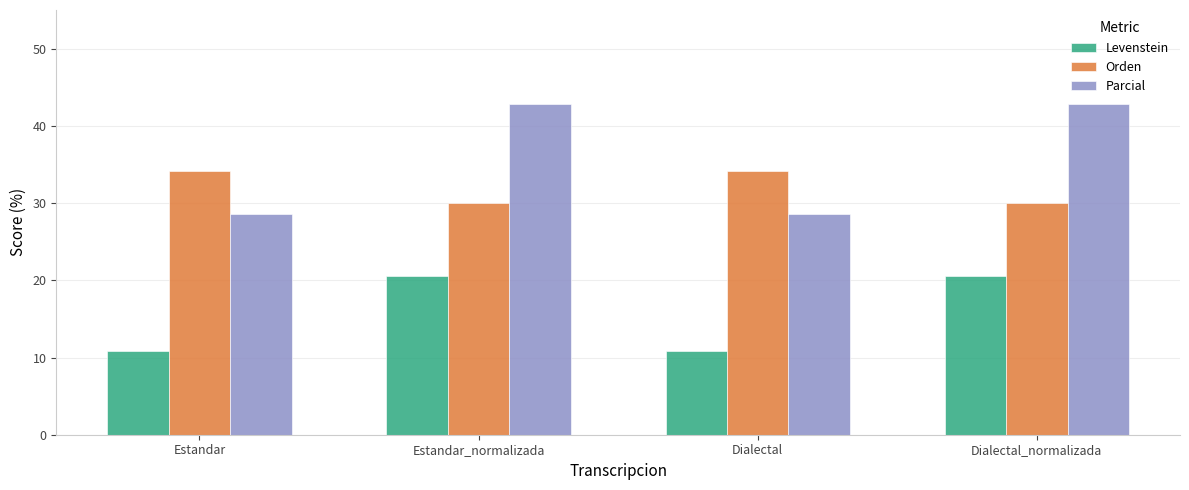

Reading left to right, transcribe all the data shown in this chart.

Levenstein: 10.9	20.6	10.9	20.6
Orden: 34.1	30.0	34.1	30.0
Parcial: 28.6	42.9	28.6	42.9